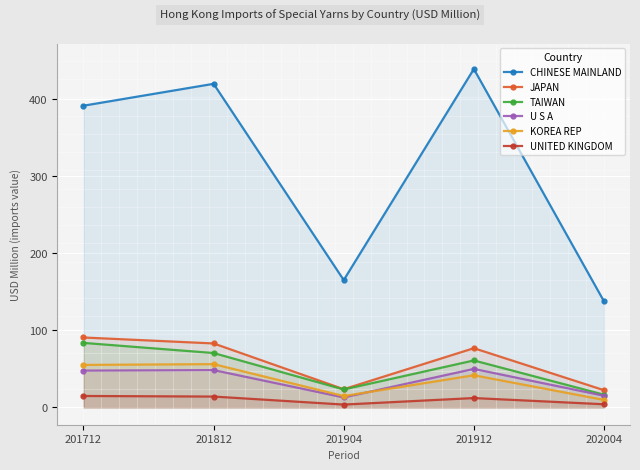

List the labels in order of CHINESE MAINLAND value, smallest first.

202004, 201904, 201712, 201812, 201912